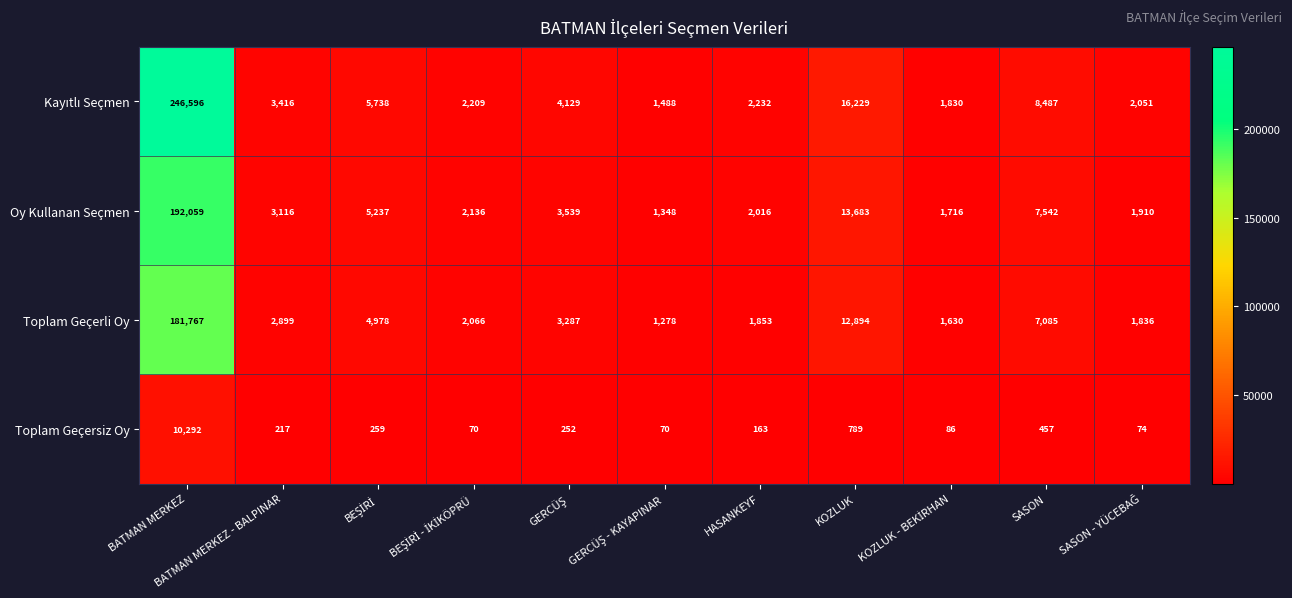

What is the maximum value for Toplam Geçerli Oy?

181767